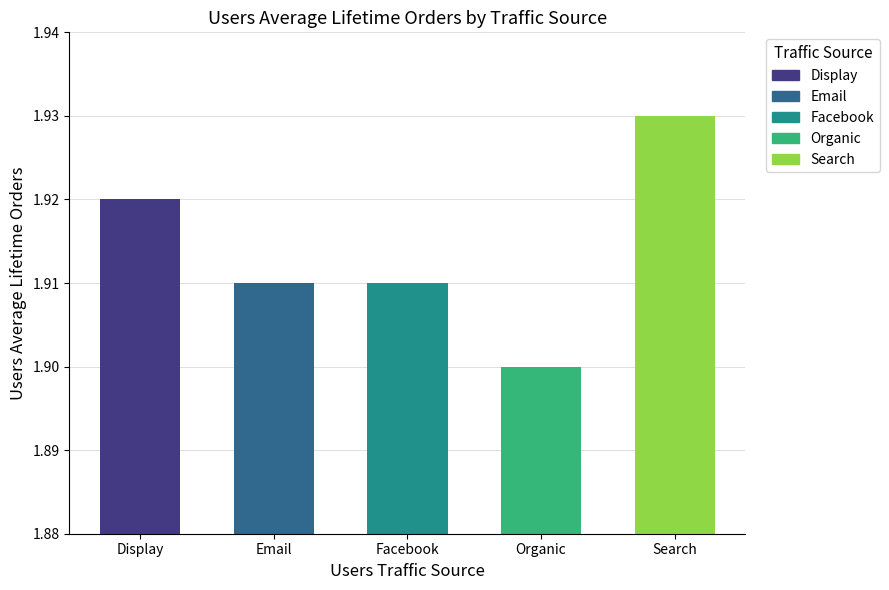

At which label is the value closest to 1?

Organic